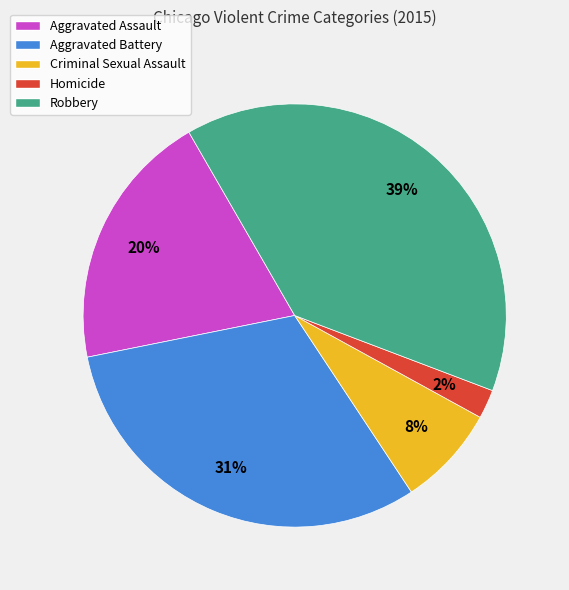

Between Homicide and Robbery, which is larger?

Robbery